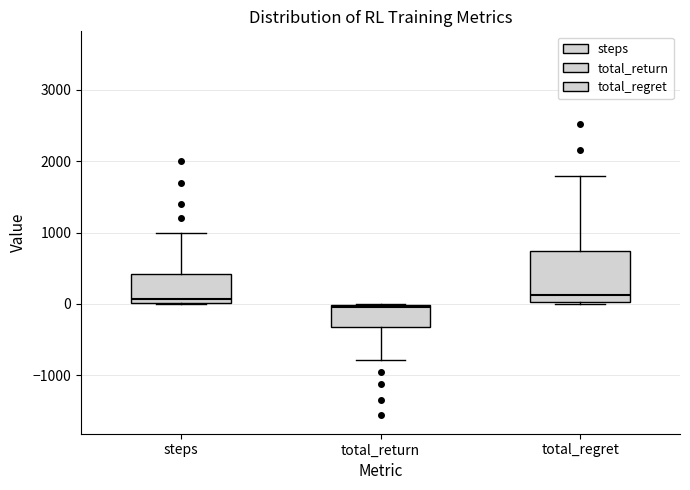

Reading left to right, transcribe this box plot: for each box, give where its median line is, the range the box spans, and where its two whiskers end, as read against the y-axis. The values are not printed on the chart, so give them approximately, as read against the axis.

steps: median 100, box 0 to 400, whiskers 0 to 1000
total_return: median 0 (just below the box's upper edge), box -300 to 0, whiskers -800 to 0
total_regret: median 100, box 0 to 700, whiskers 0 to 1800